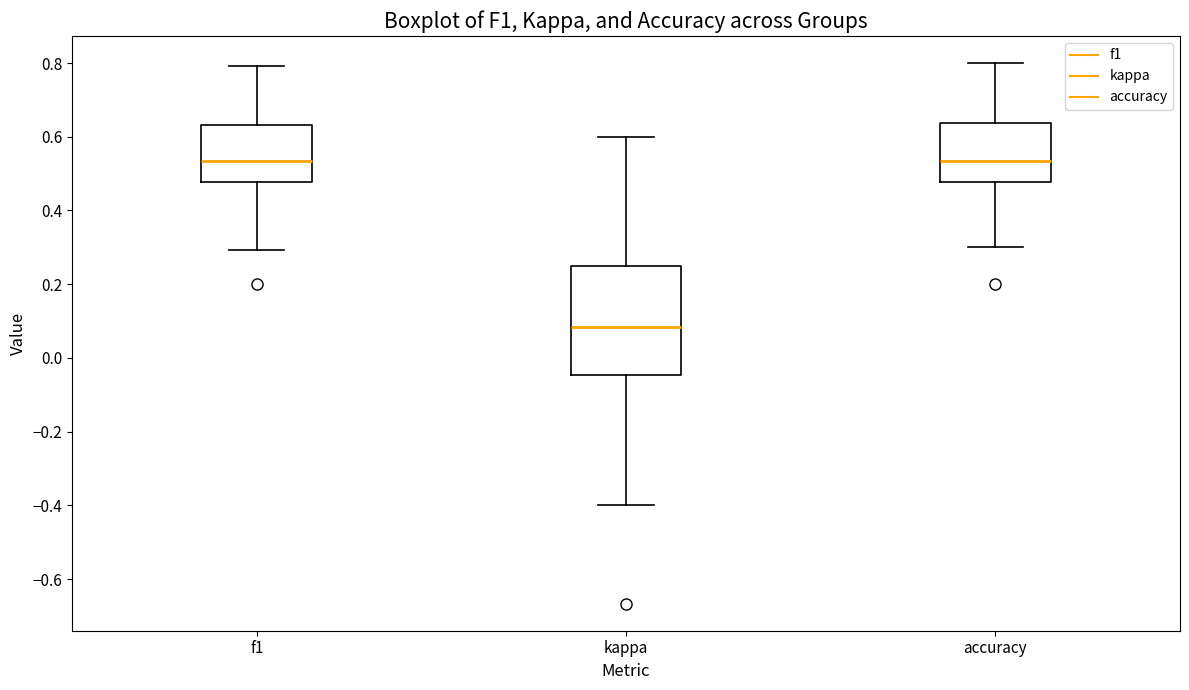

Which box is the tallest, from its lower edge to its upper edge?

kappa